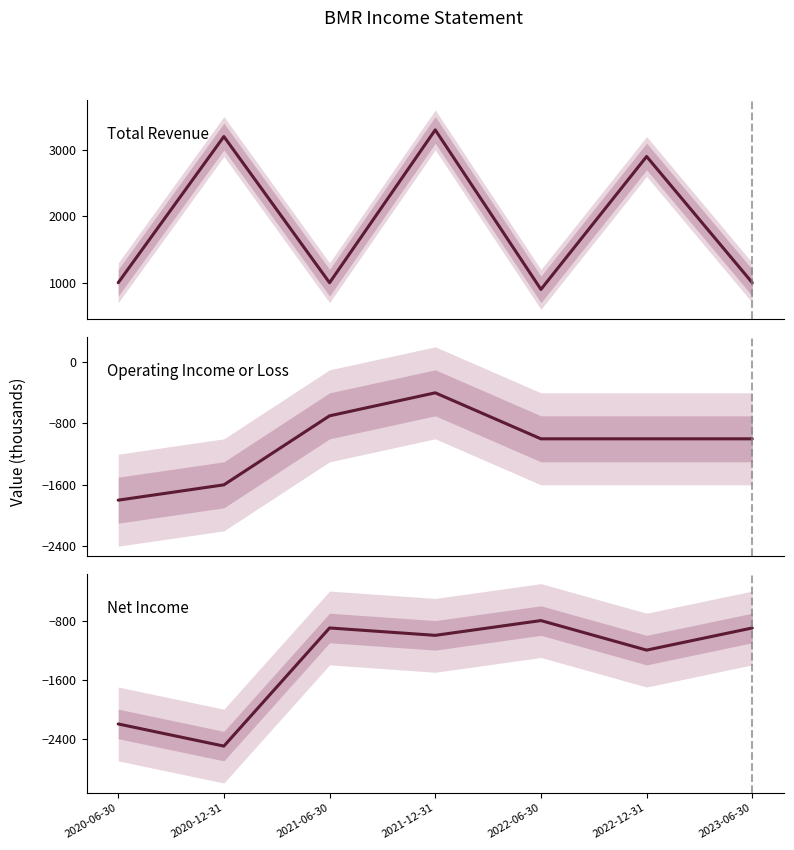

Which category has the highest value across all series?

2021-12-31